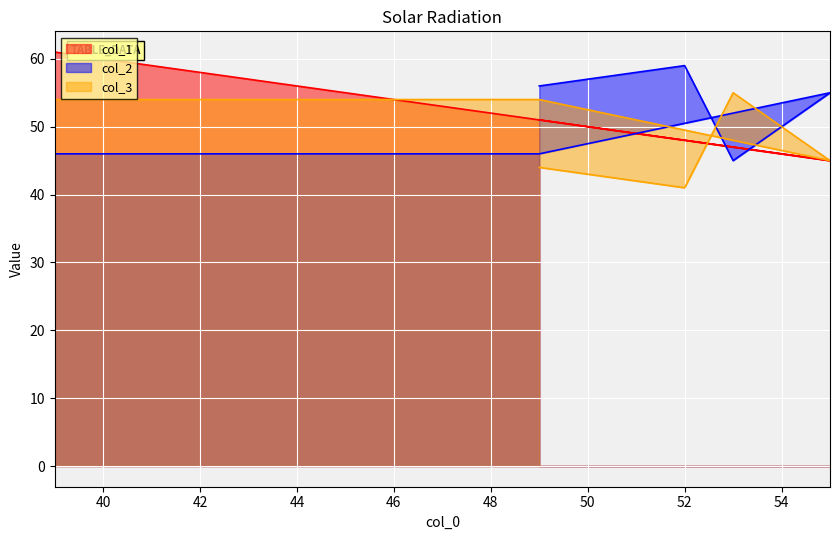

What is the sum of all col_1 values?

303